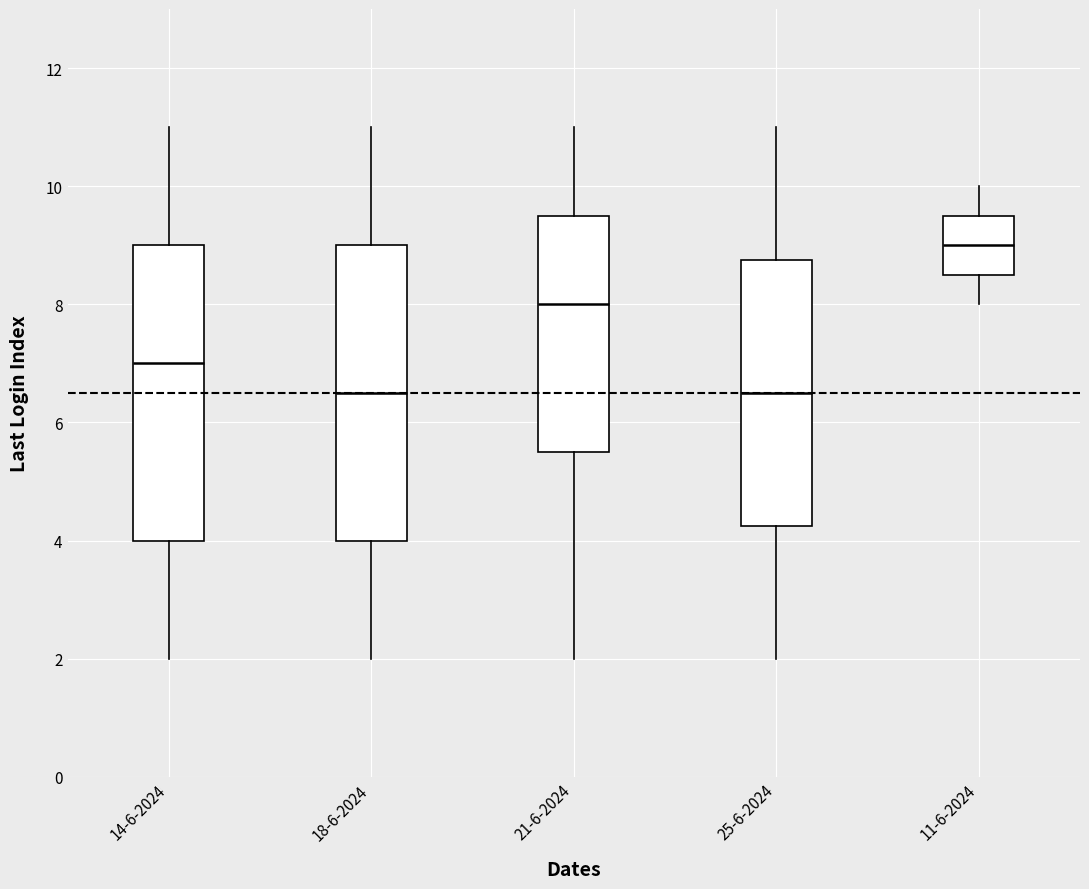

Reading left to right, read every box against the y-axis: the position of its median line, the range the box covers, and the ends of its whiskers. The values are not printed on the chart, so give them approximately, as read against the axis.

14-6-2024: median 7.0, box 4.0 to 9.0, whiskers 2.0 to 11.0
18-6-2024: median 6.6, box 4.0 to 9.0, whiskers 2.0 to 11.0
21-6-2024: median 8.0, box 5.6 to 9.6, whiskers 2.0 to 11.0
25-6-2024: median 6.6, box 4.2 to 8.8, whiskers 2.0 to 11.0
11-6-2024: median 9.0, box 8.6 to 9.6, whiskers 8.0 to 10.0